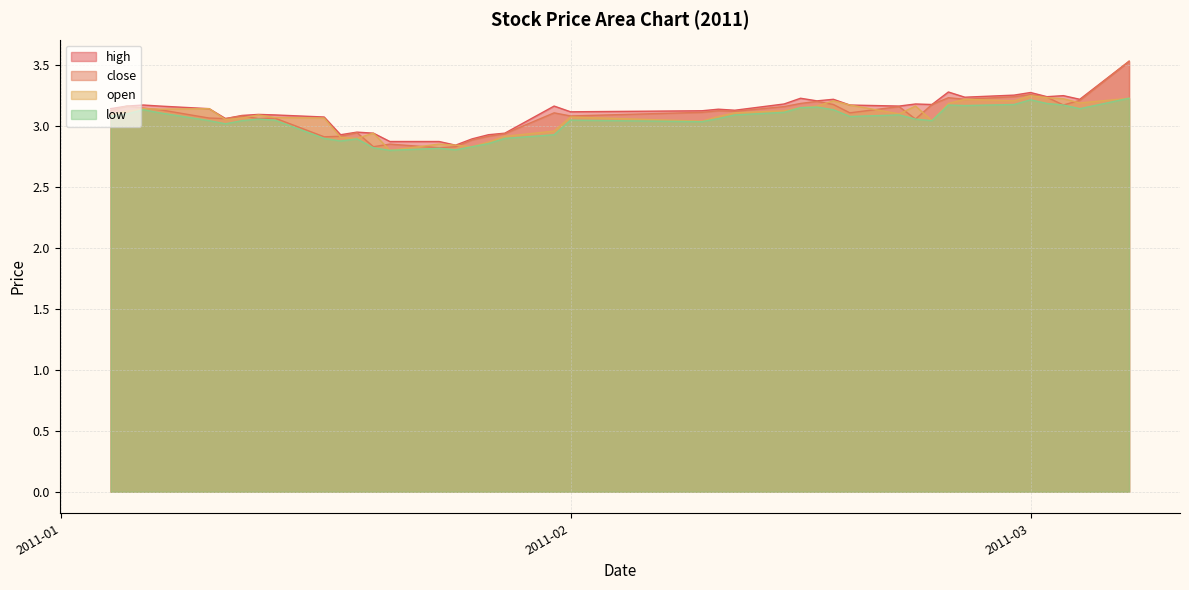

Does the chart have visible grid lines?

Yes